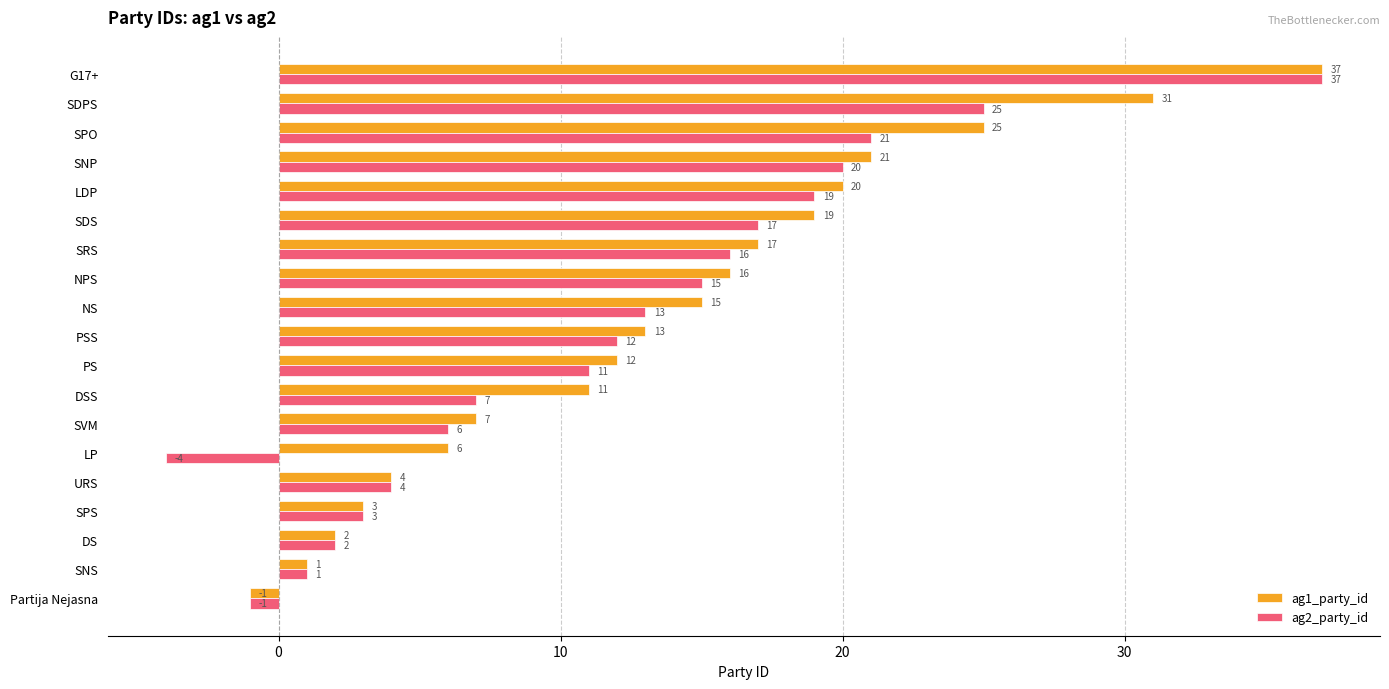

How many data points does each series have?

19